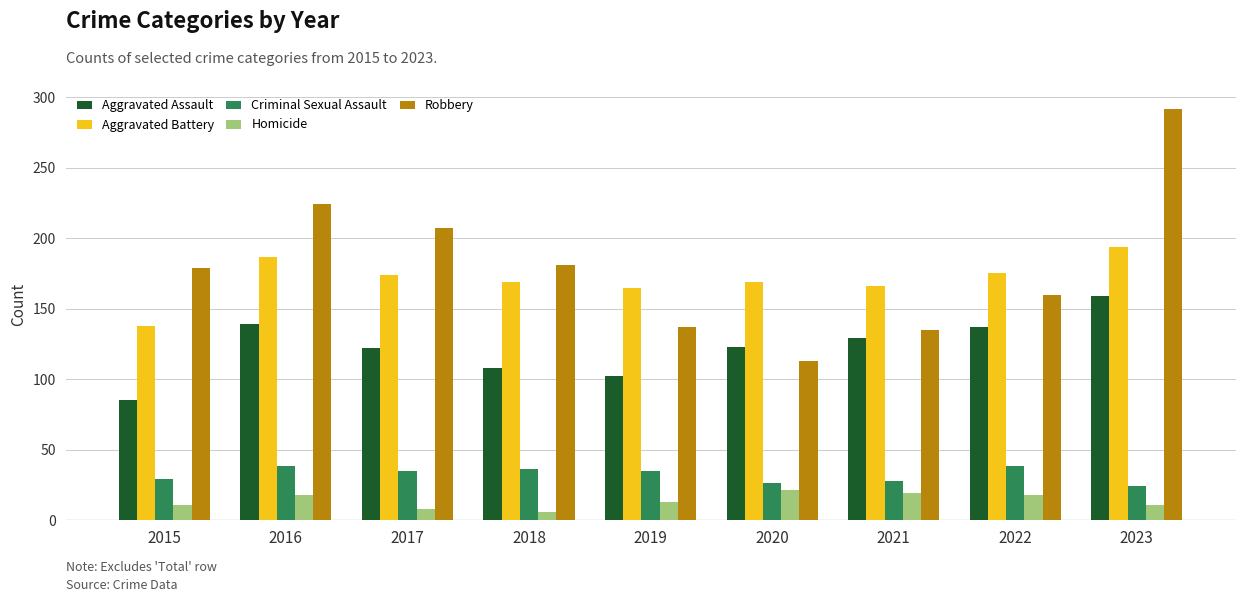

Does the chart contain stacked bars?

No